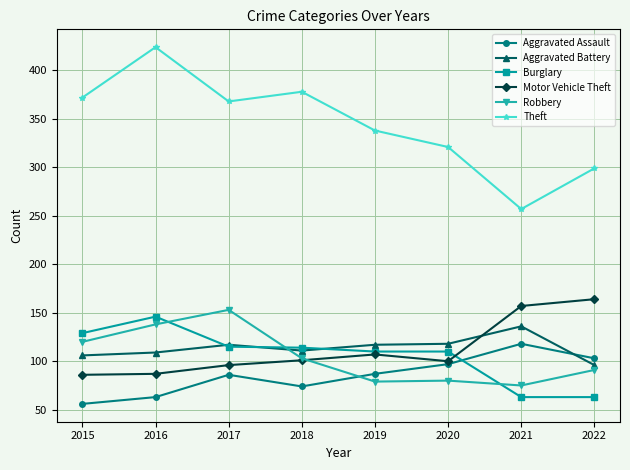

Which series has the largest range (max minus min)?

Theft